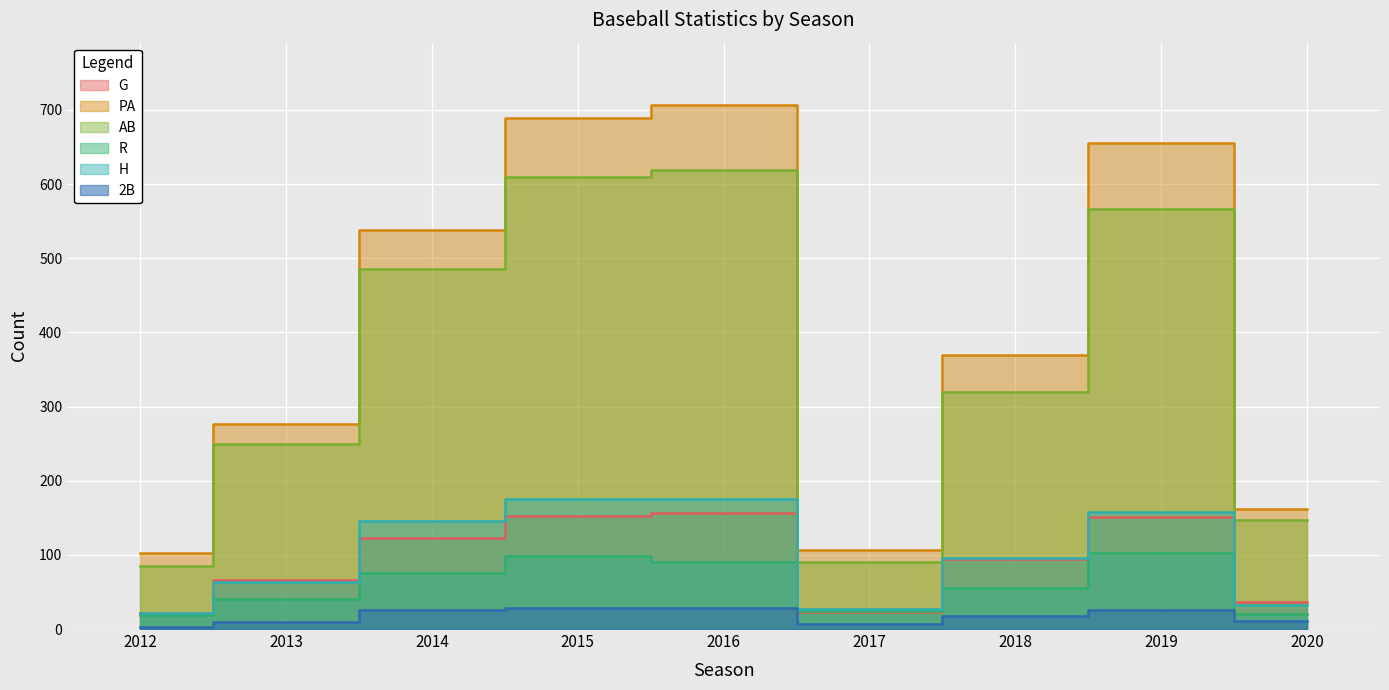

Is it true that G equals 265 at 2015?

False